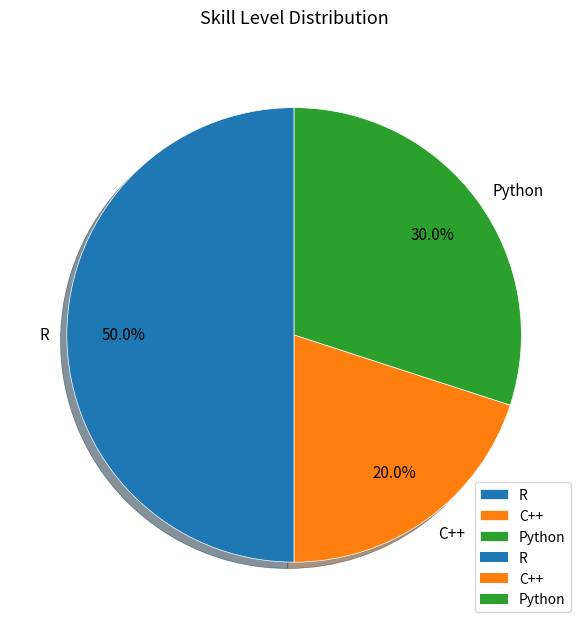

To the nearest percent, what percentage of the pie is Python?

30%